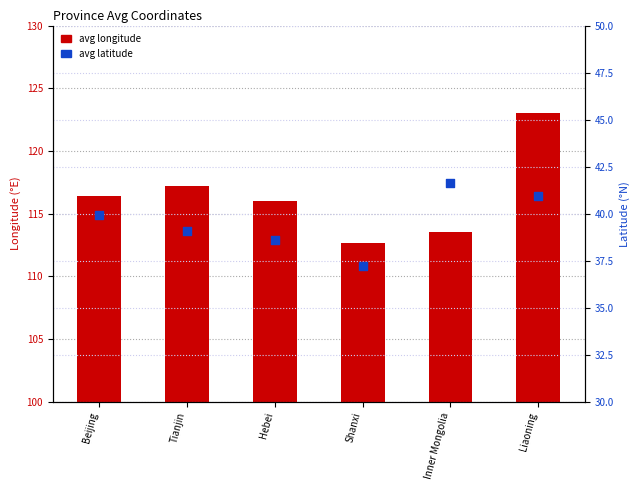

What is the total value across all series at Tianjin?

156.3